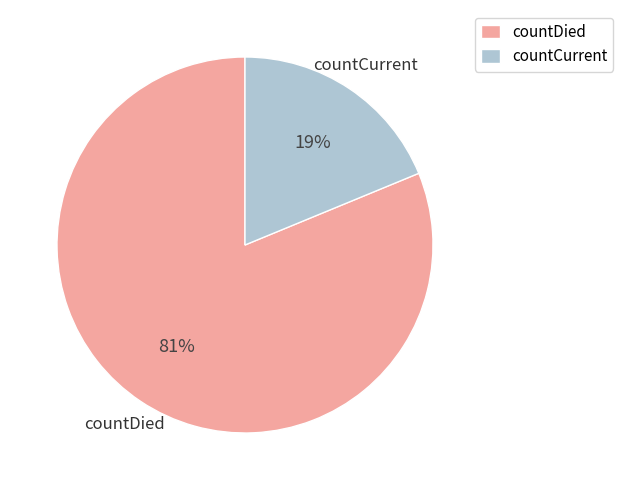

Which has a higher value, countCurrent or countDied?

countDied